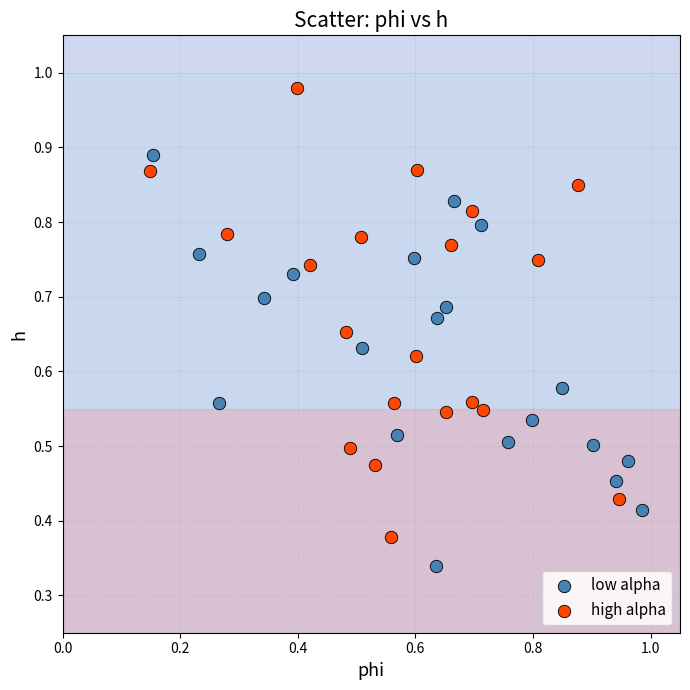

Which series has the widest spread of Y values?

high alpha